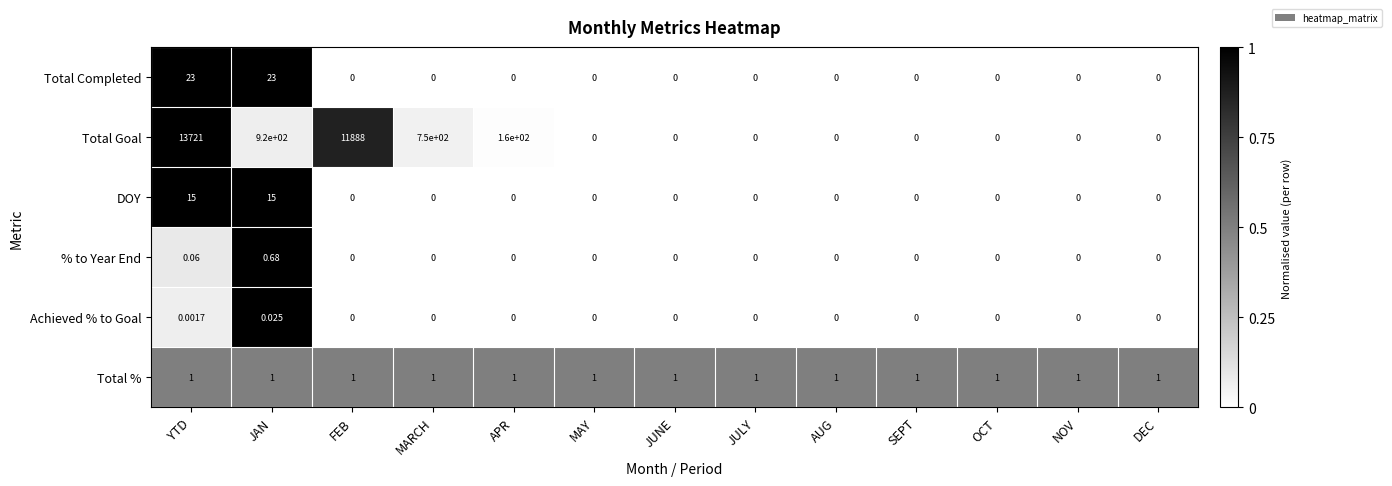

Which label corresponds to the largest value in the chart?

YTD